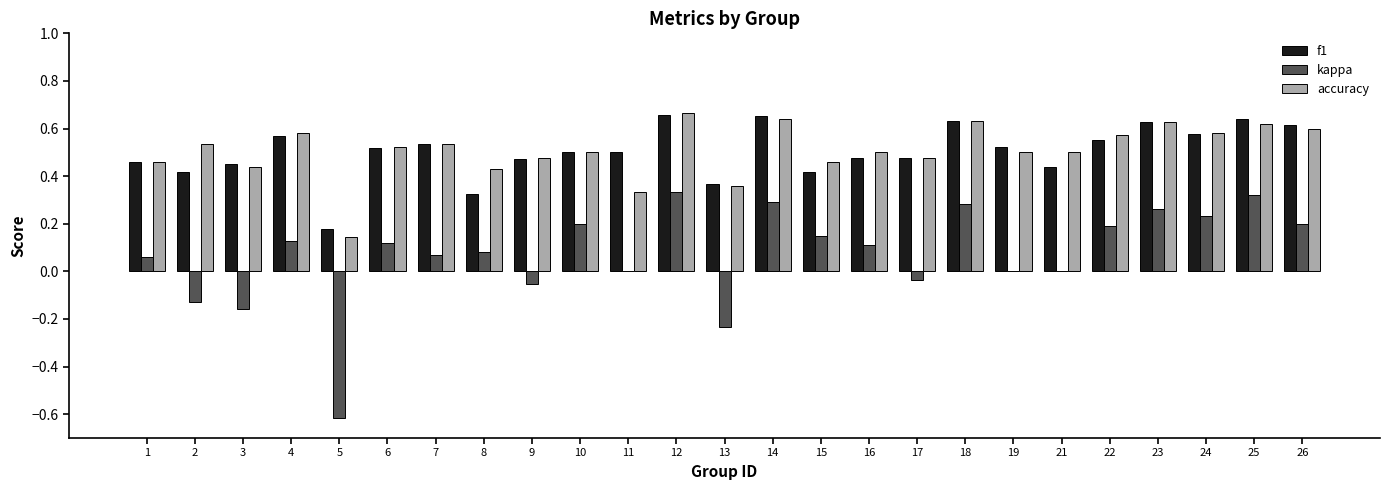

True or false: accuracy has a value of 0.5 at 11.

False